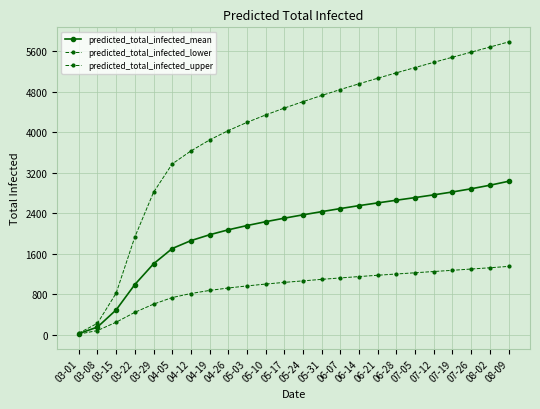

Is this an area chart (filled region under the line)?

No